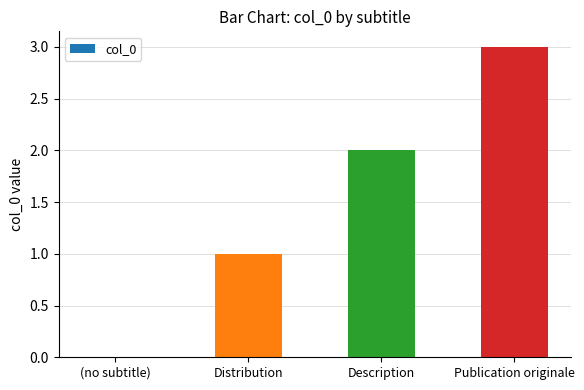

The value at (no subtitle) is 2. True or false?

False